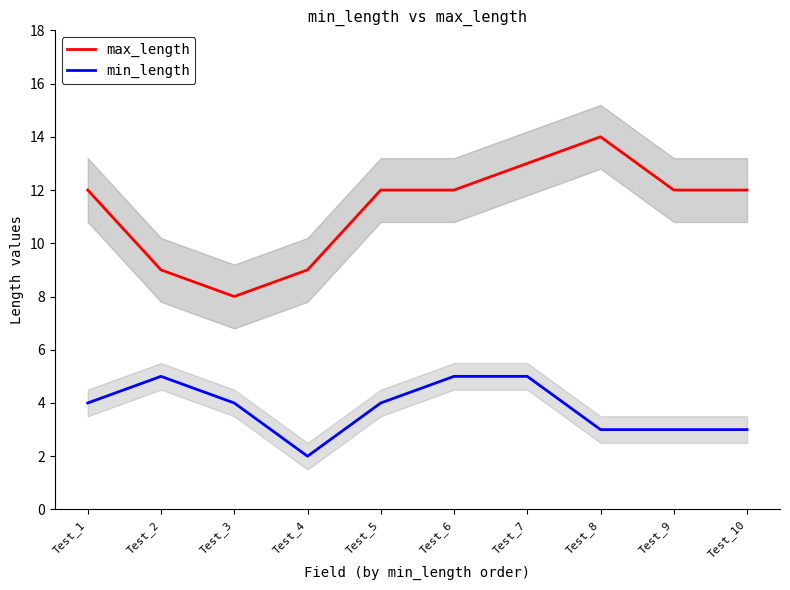

What is the spread (max minus min) of values at Test_8?

11